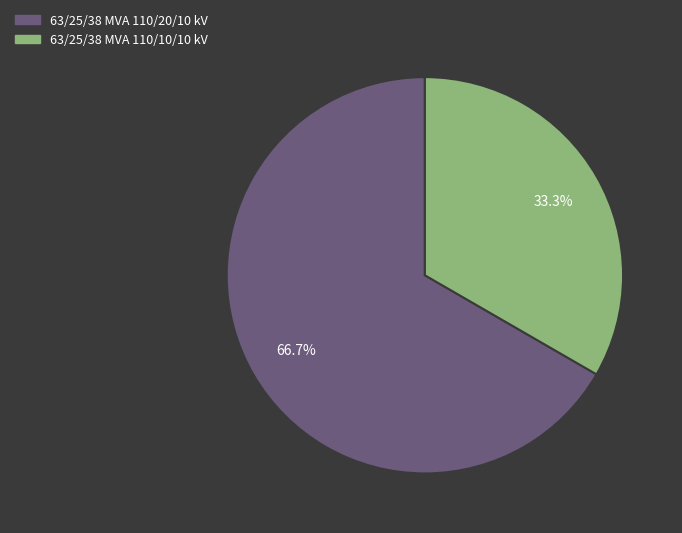

How many segments does this pie chart have?

2